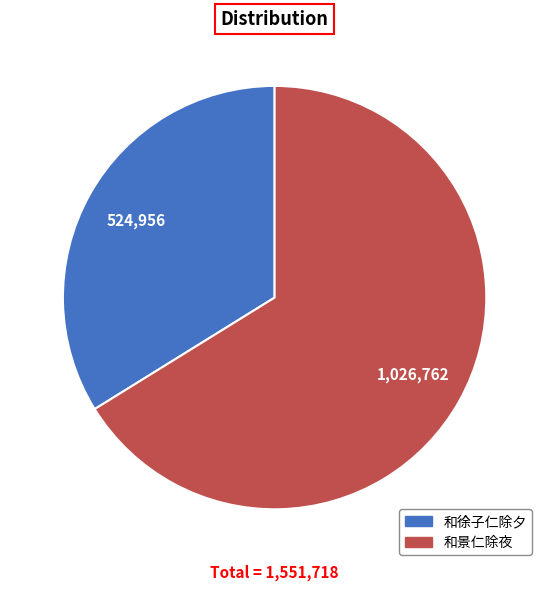

Is the sum of 和景仁除夜 and 和徐子仁除夕 greater than half?

Yes